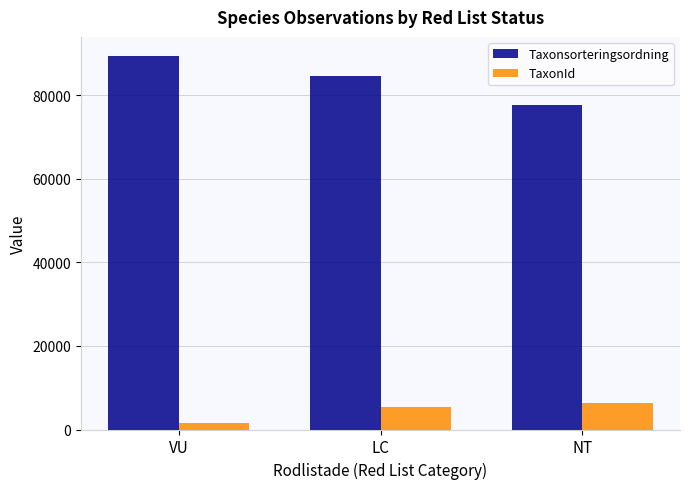

What is the highest value of the TaxonId series?

6450